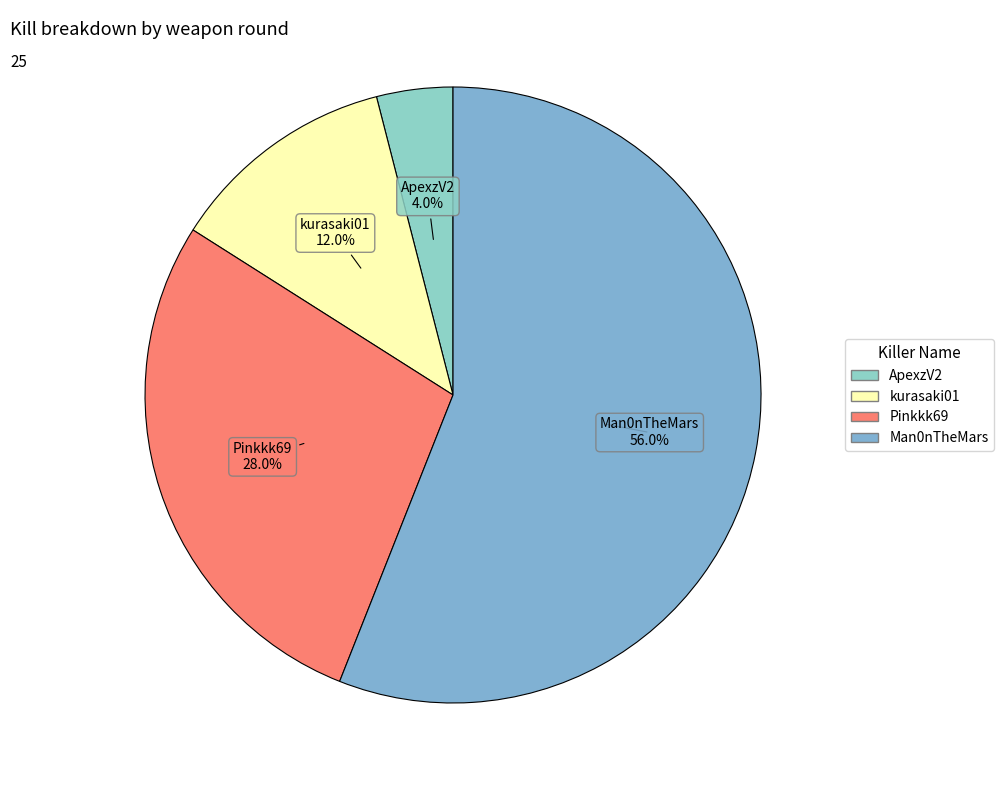

What is the largest slice in the pie chart?

Man0nTheMars